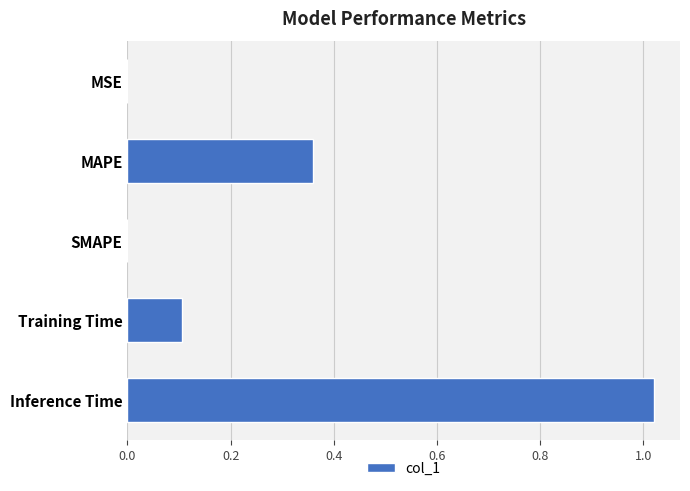

Between Training Time and SMAPE, which is larger?

Training Time